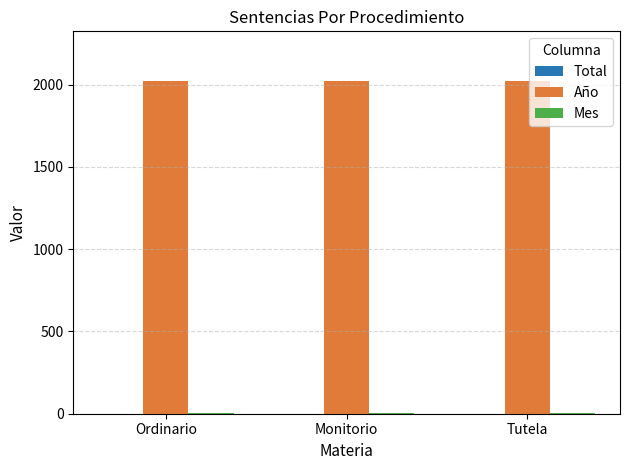

Is it true that Año equals 2020 at Tutela?

True